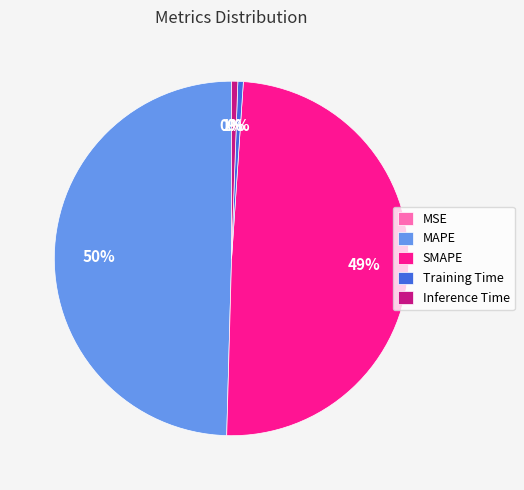

True or false: Inference Time accounts for 9% of the total.

False